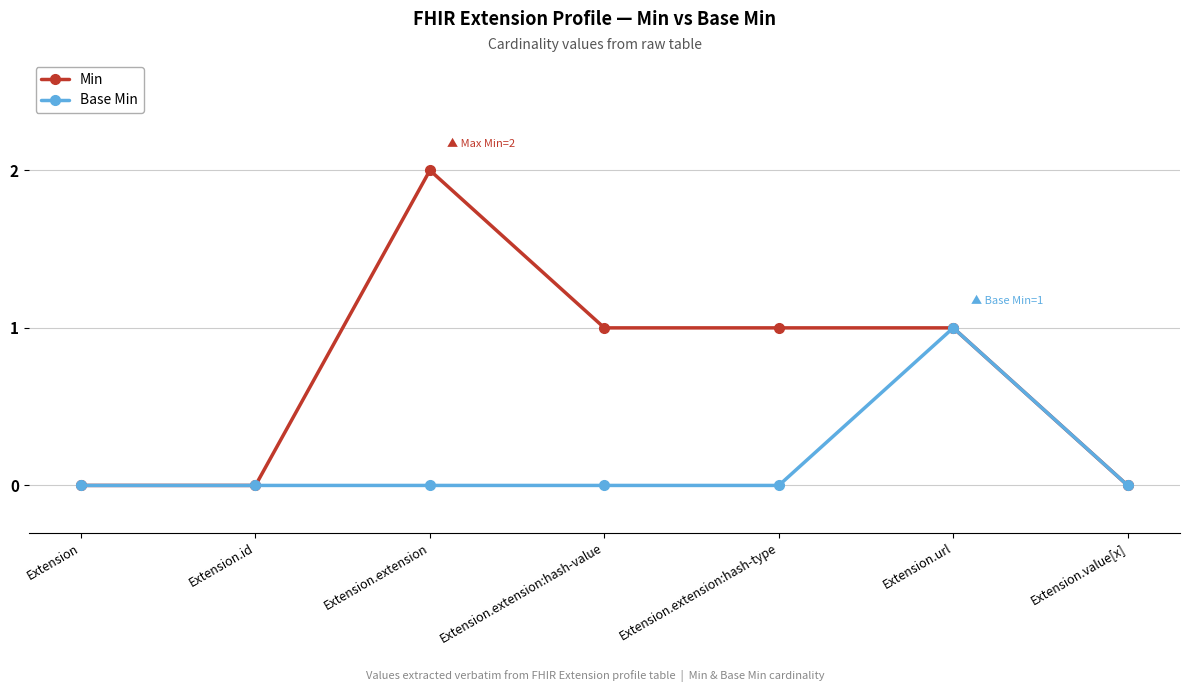

List the series in order of their peak value, highest first.

Min, Base Min